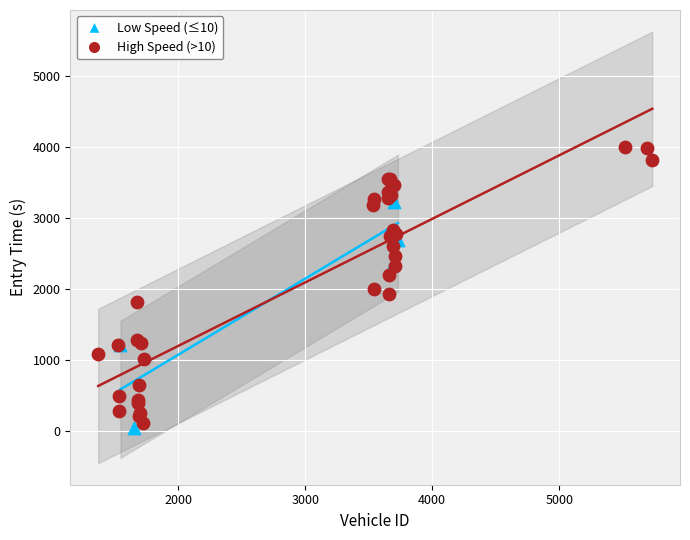

Which series contains the highest Y value?

High Speed (>10)